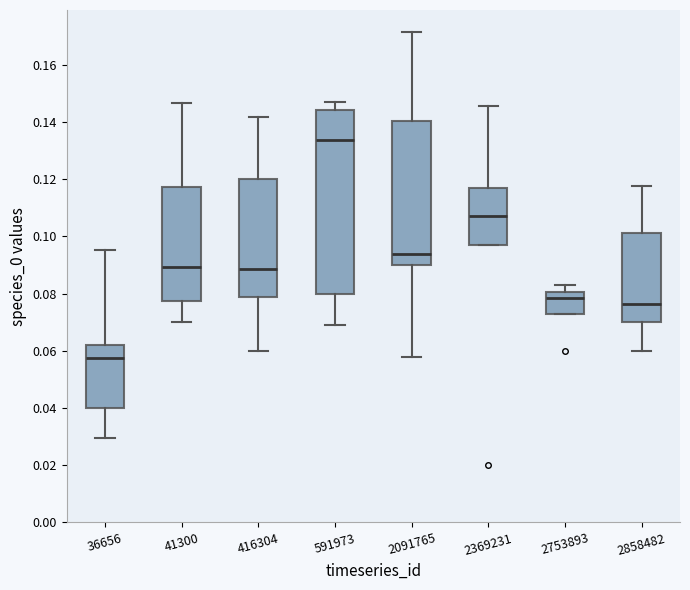

Which box has the highest median line?

591973